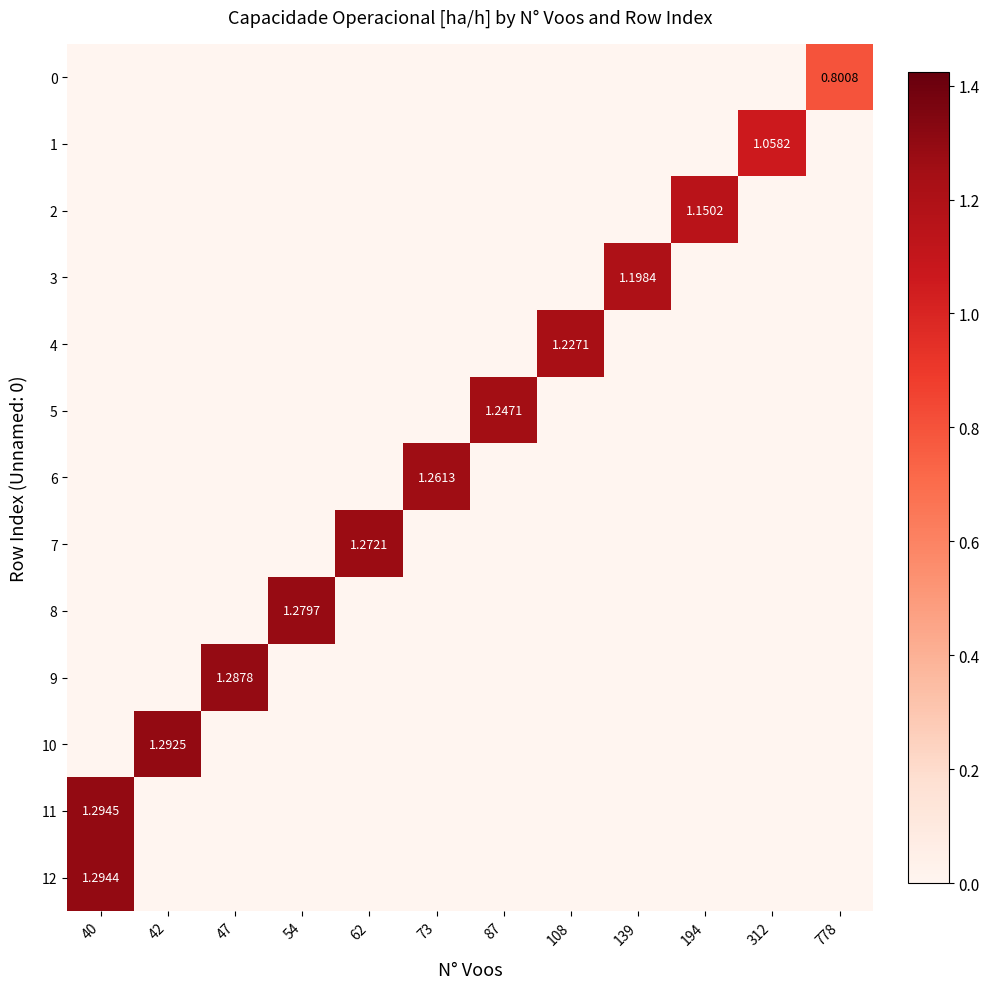

Which series has the largest range (max minus min)?

11